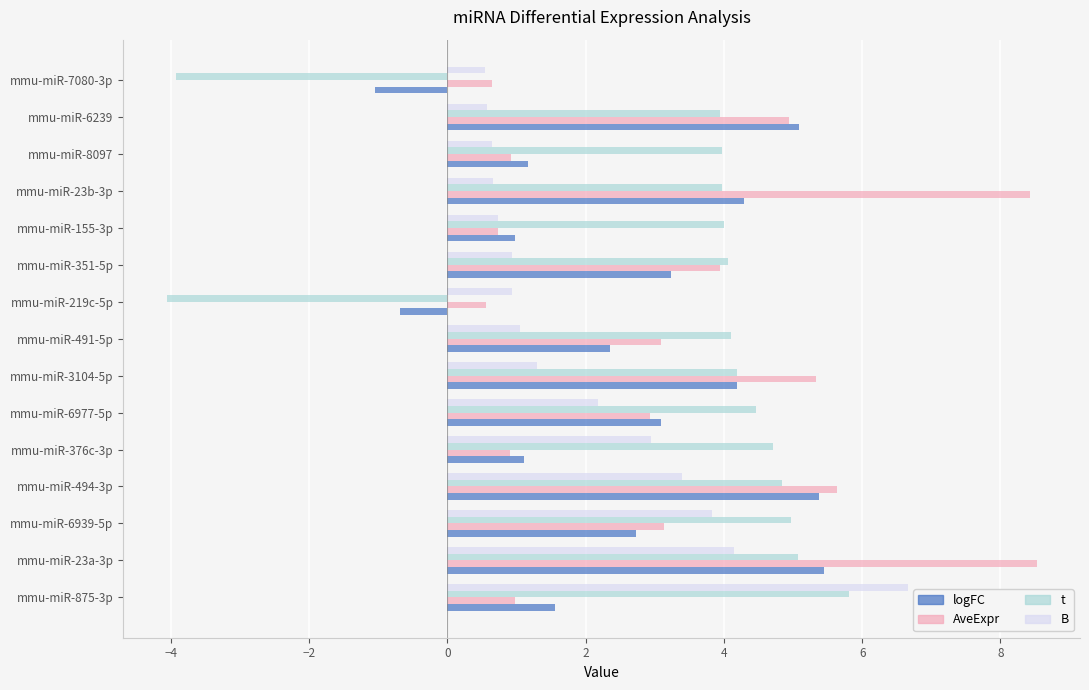

What is the total value across all series at mmu-miR-6239?

14.5